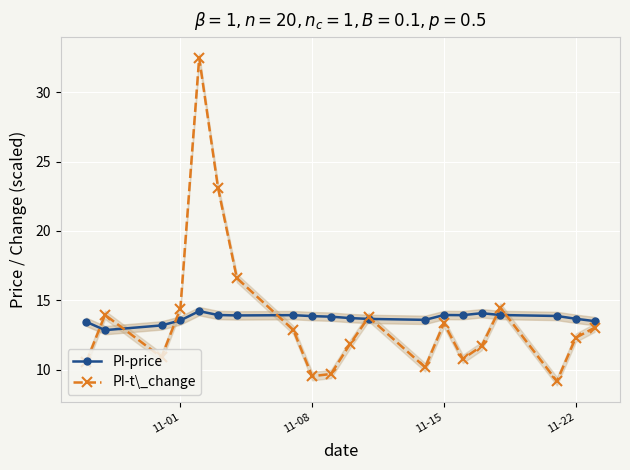

After their last crossing, which series has the higher values: PI-price or PI-t\_change?

PI-price